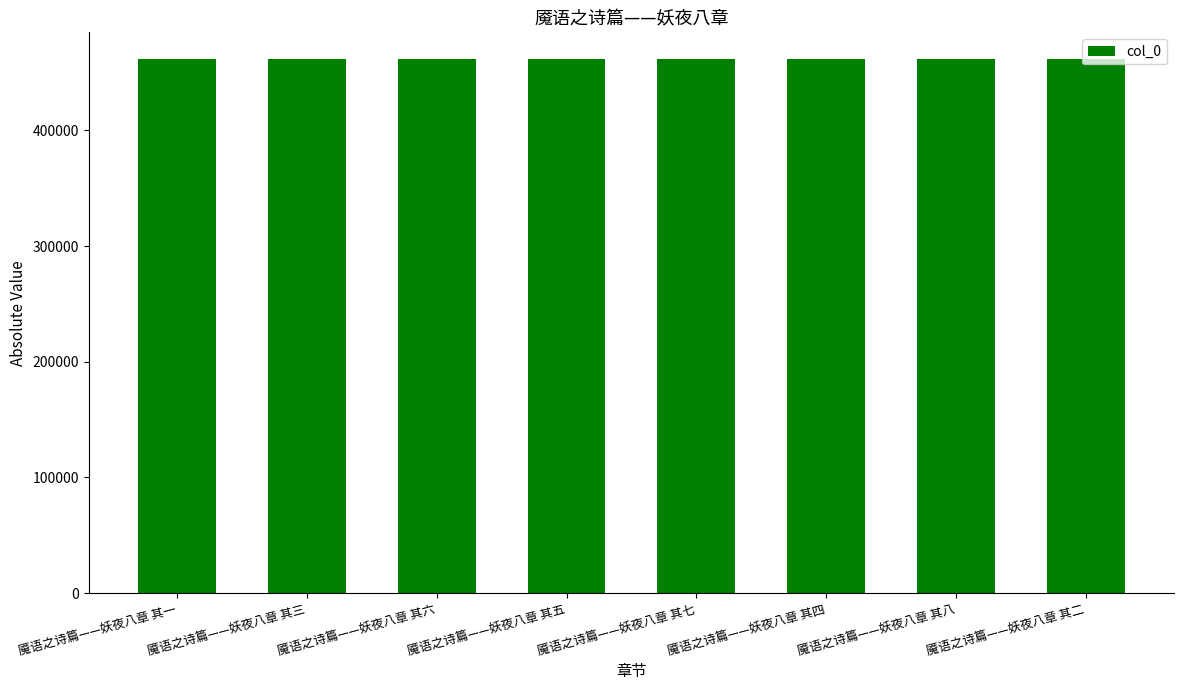

True or false: the data shows 826846 at 魇语之诗篇——妖夜八章 其三.

False